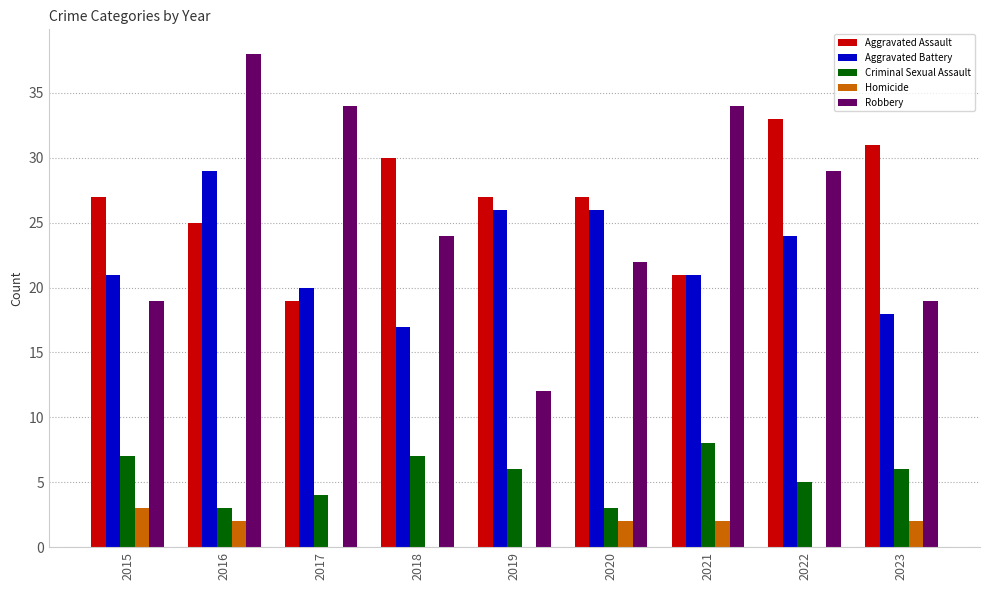

Does the chart contain stacked bars?

No